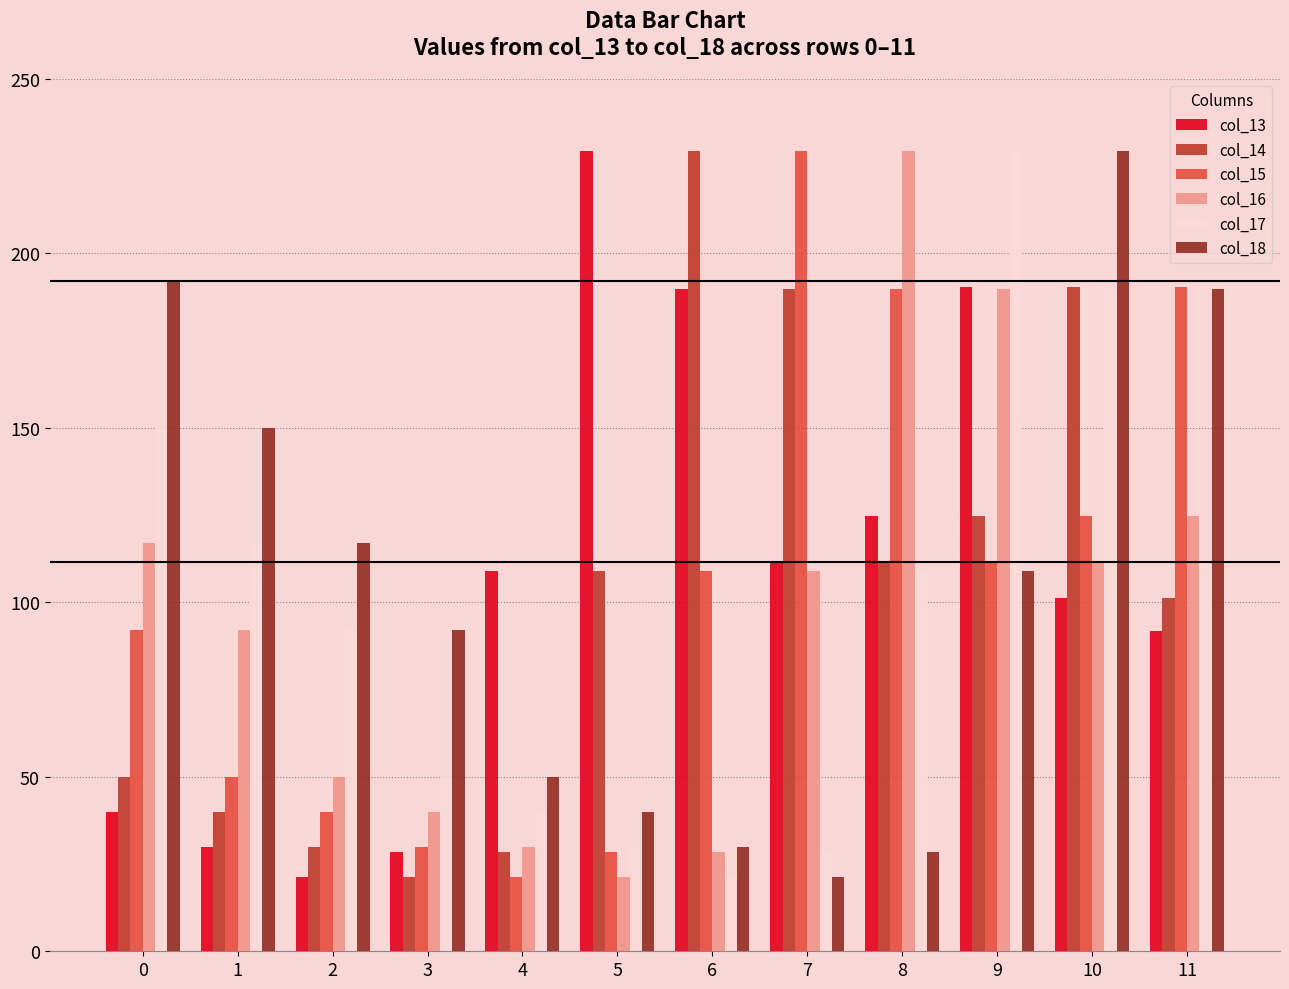

At which label is col_18 closest to 125?

2